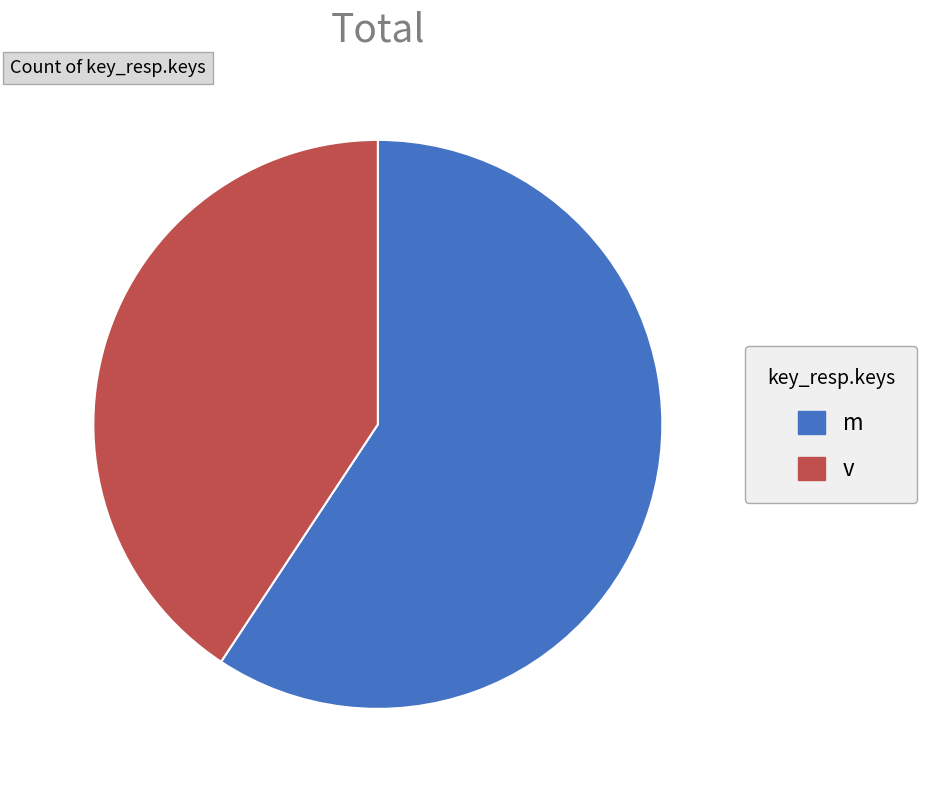

Rank the categories by value from lowest to highest.

v, m